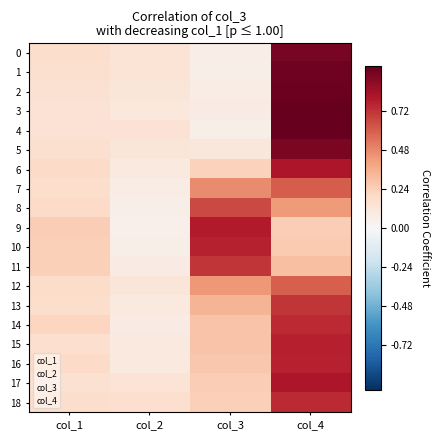

What is the average value of the 1 series?

0.3